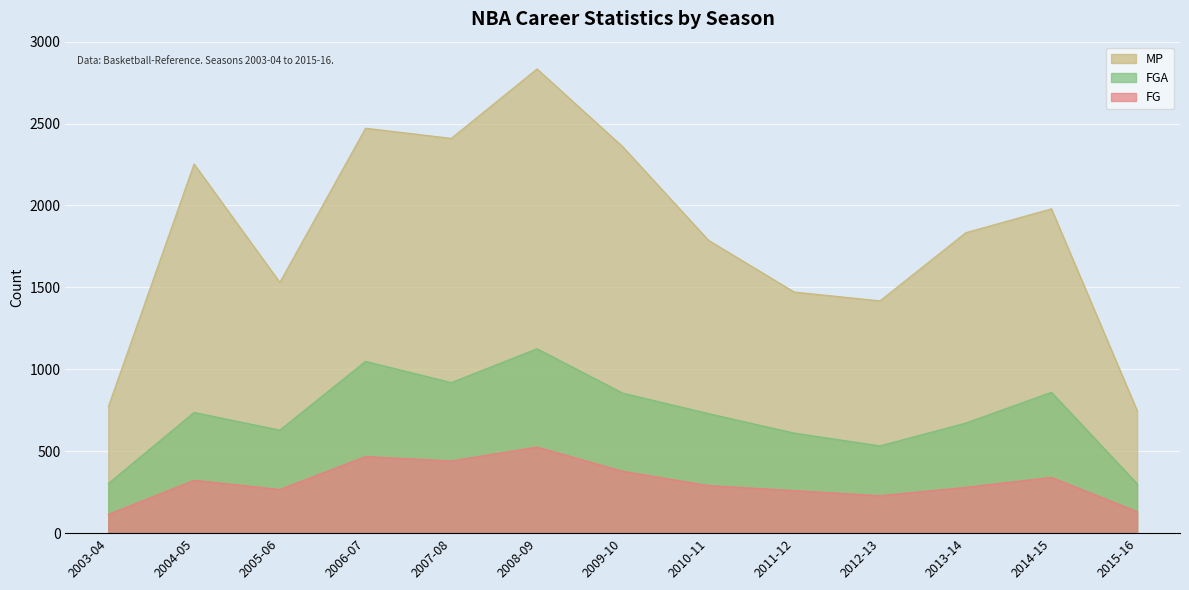

What is the difference between the highest and lowest values at 2012-13?

1189